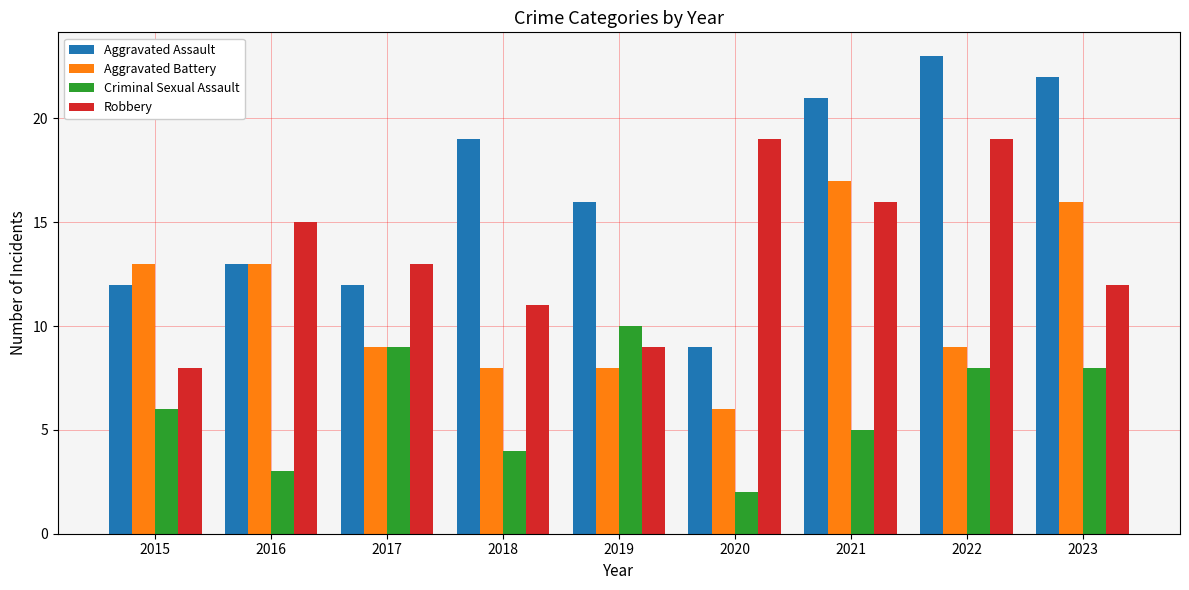

Does the chart contain any negative values?

No